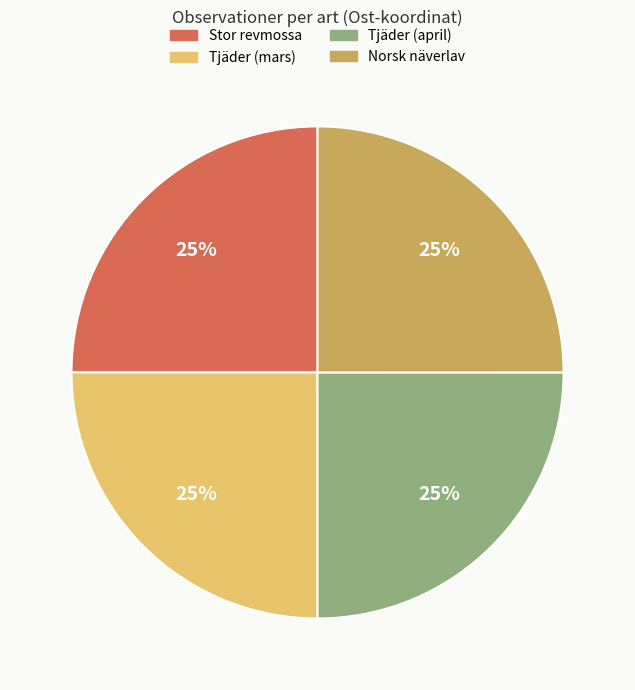

Does any single category account for the majority?

No